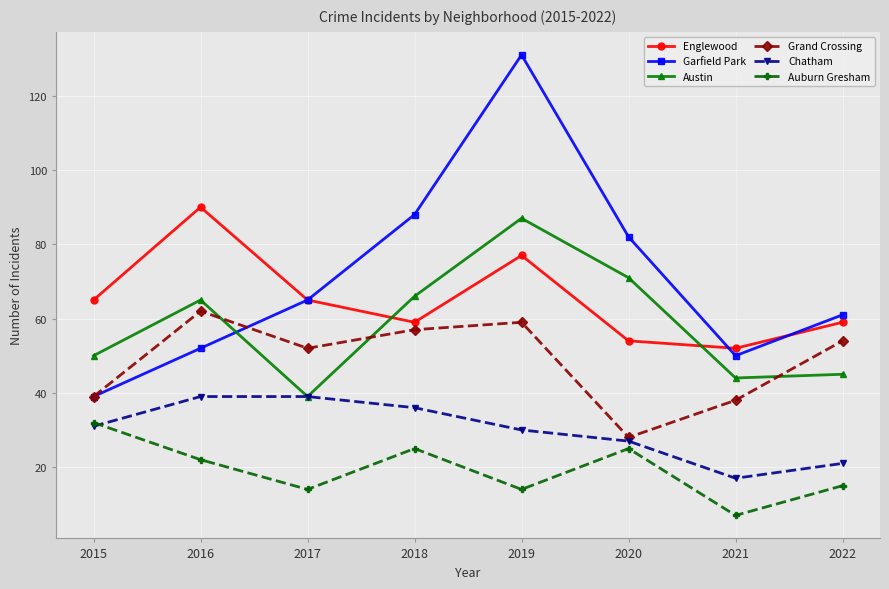

How many values in the Auburn Gresham series are below 22?

4